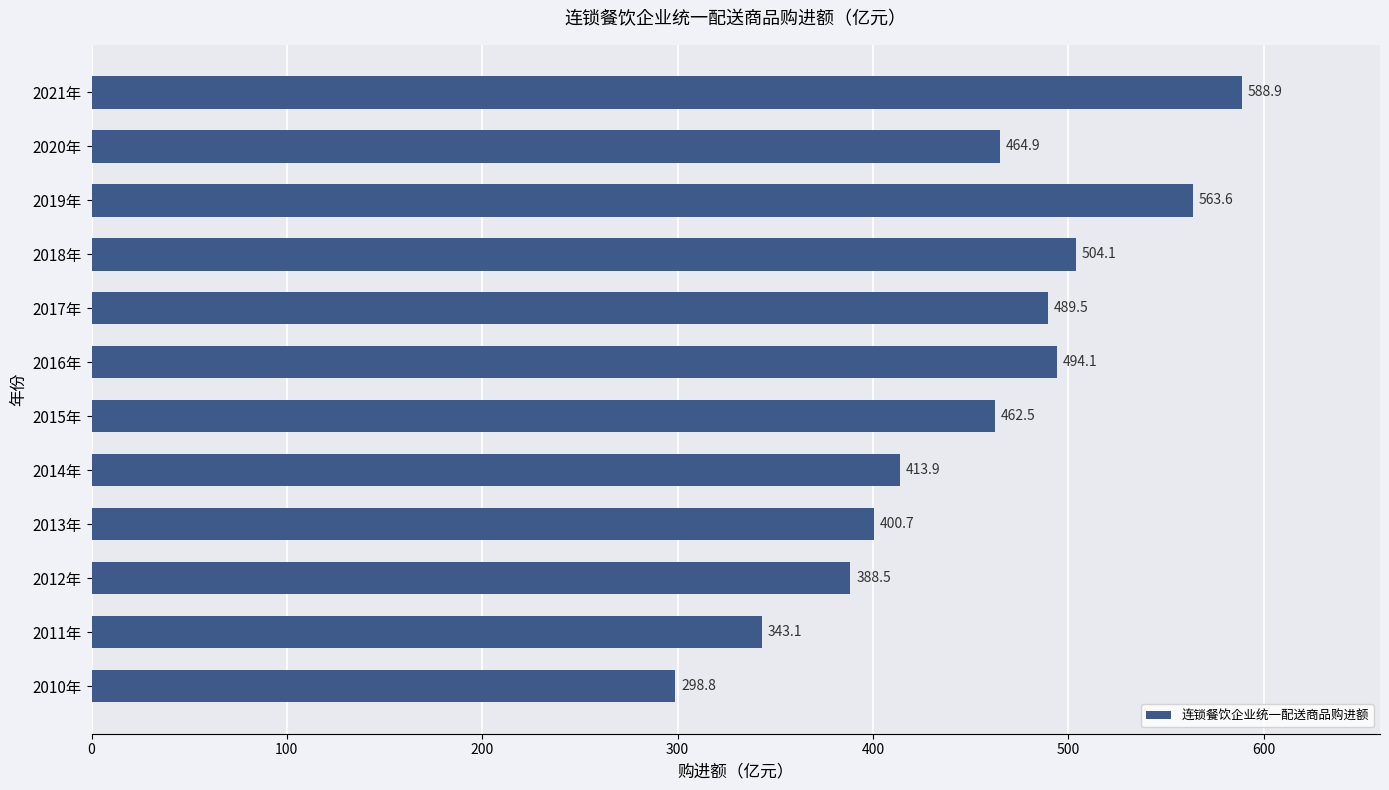

List the labels in order of value, largest first.

2021年, 2019年, 2018年, 2016年, 2017年, 2020年, 2015年, 2014年, 2013年, 2012年, 2011年, 2010年